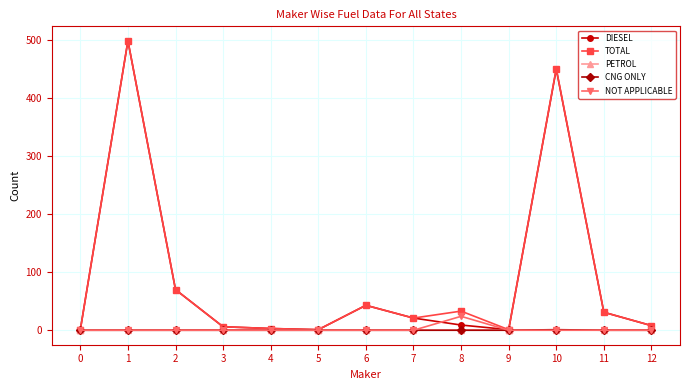

What is the difference between the maximum and minimum values in the NOT APPLICABLE series?

24